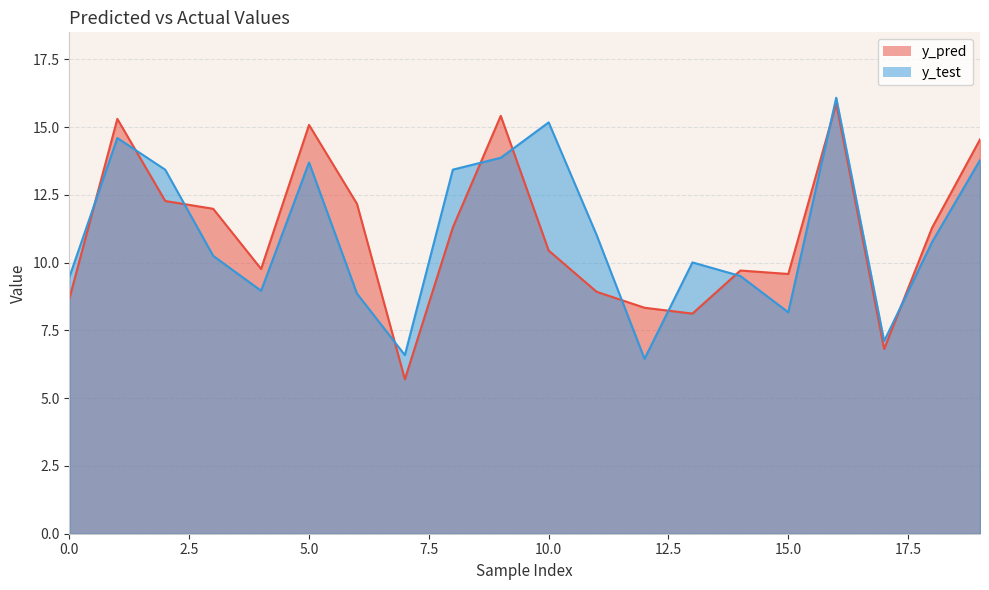

What is the value of the y_pred point at the 3rd from the left?

12.3